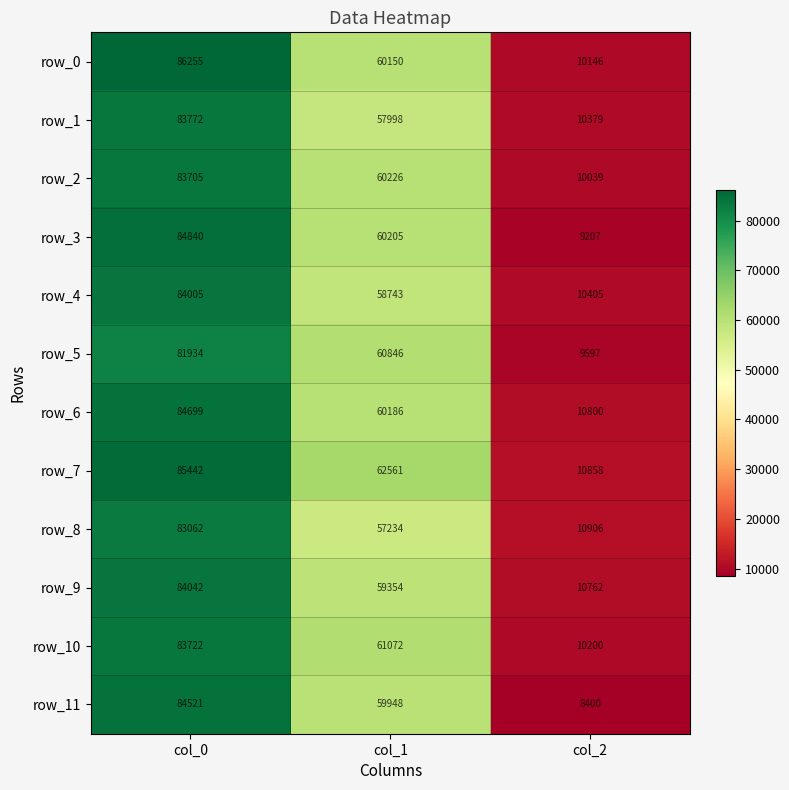

True or false: row_3 has a value of 86874.7 at col_1.

False